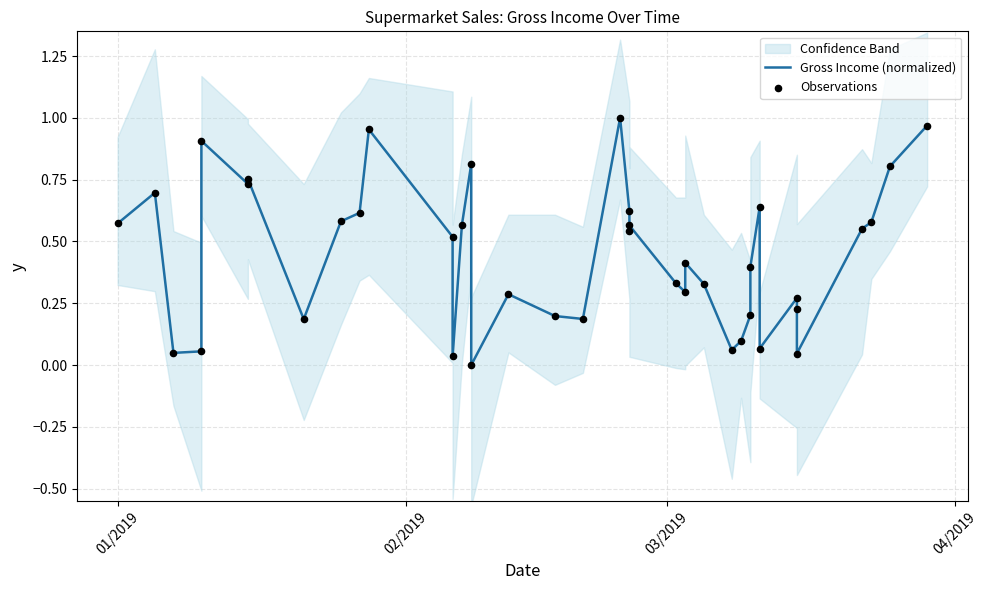

Which series contains the highest Y value?

Gross Income (normalized)